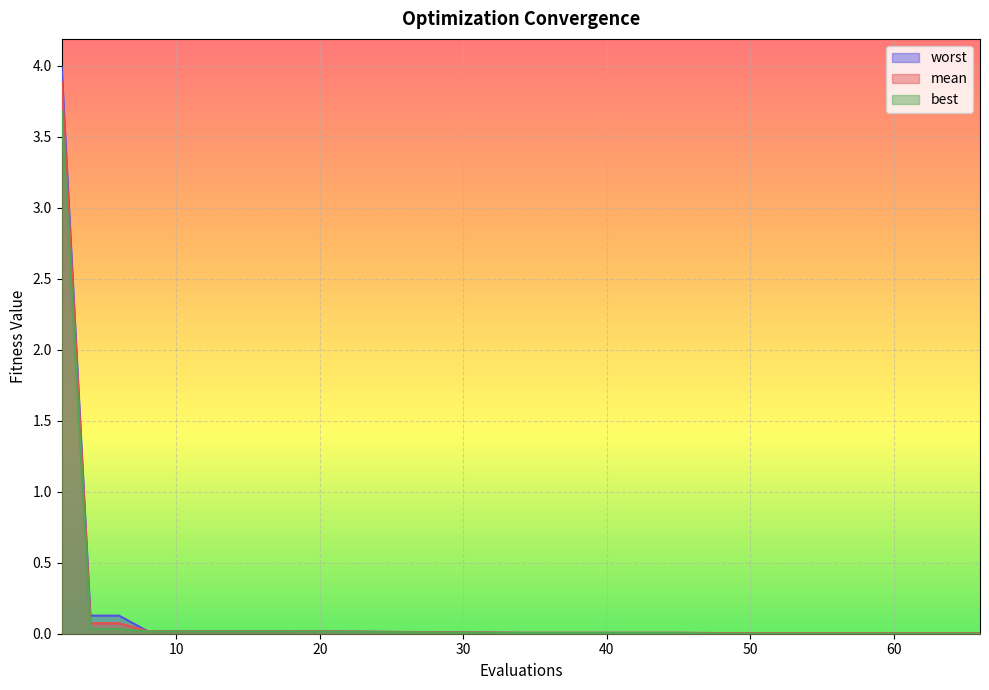

Reading left to right, list all the values displayed in this chart.

mean: 2=3.9	4=0.1	6=0.1	8=0.0	10=0.0	12=0.0	14=0.0	16=0.0	18=0.0	34=0.0	37=0.0	45=0.0	48=0.0	55=0.0	66=0.0
best: 2=3.7	4=0.0	6=0.0	8=0.0	10=0.0	12=0.0	14=0.0	16=0.0	18=0.0	34=0.0	37=0.0	45=0.0	48=0.0	55=0.0	66=0.0
worst: 2=4.0	4=0.1	6=0.1	8=0.0	10=0.0	12=0.0	14=0.0	16=0.0	18=0.0	34=0.0	37=0.0	45=0.0	48=0.0	55=0.0	66=0.0